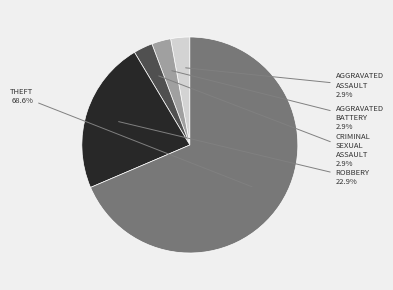

Is there a majority slice in this chart?

Yes